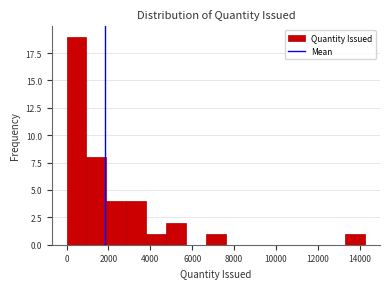

Over which range of the x-axis is the bar tallest?

0 to 1000